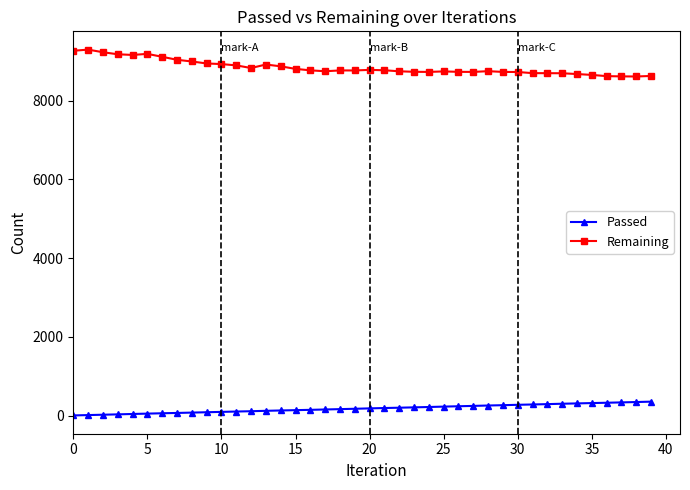

What is the maximum value shown in the chart?

9295